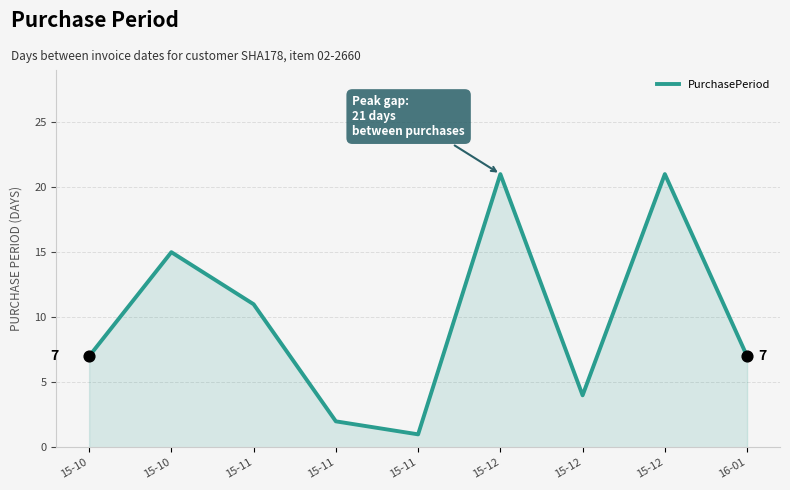

What is the ratio of the value at 16-01 to the value at 15-10?

0.5